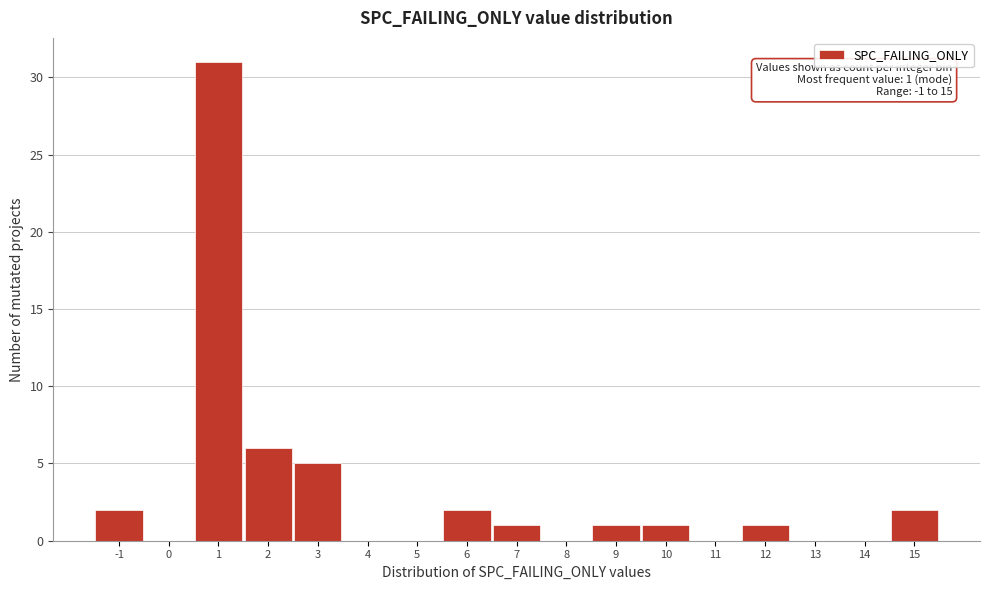

Over which range of the x-axis is the bar tallest?

0.5 to 1.5